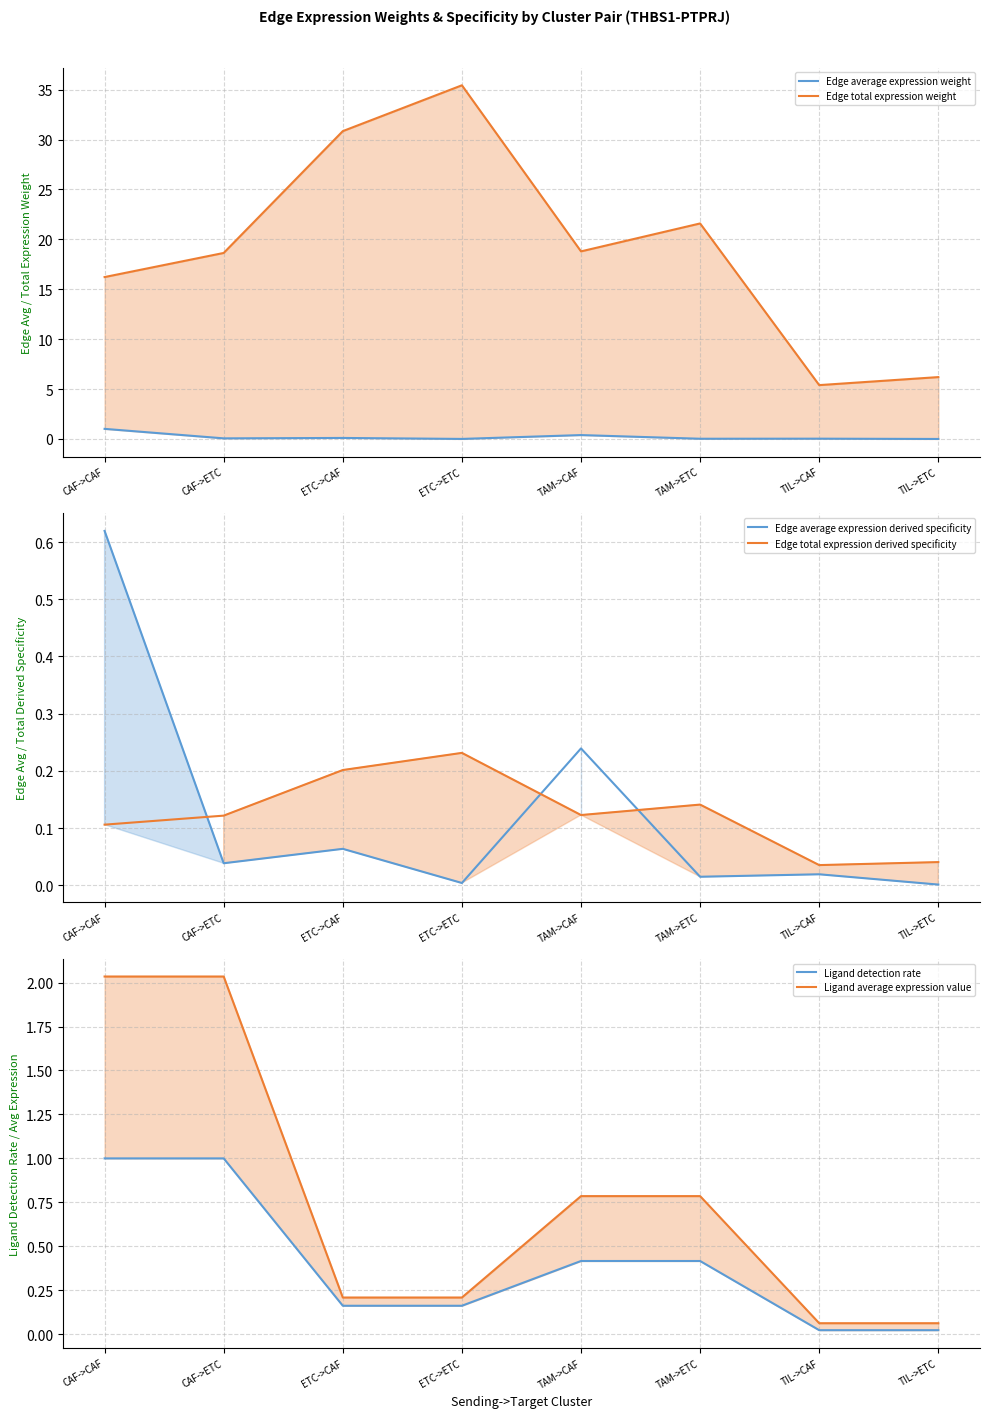

True or false: Edge average expression weight has more than 2 points higher than both neighbors.

True